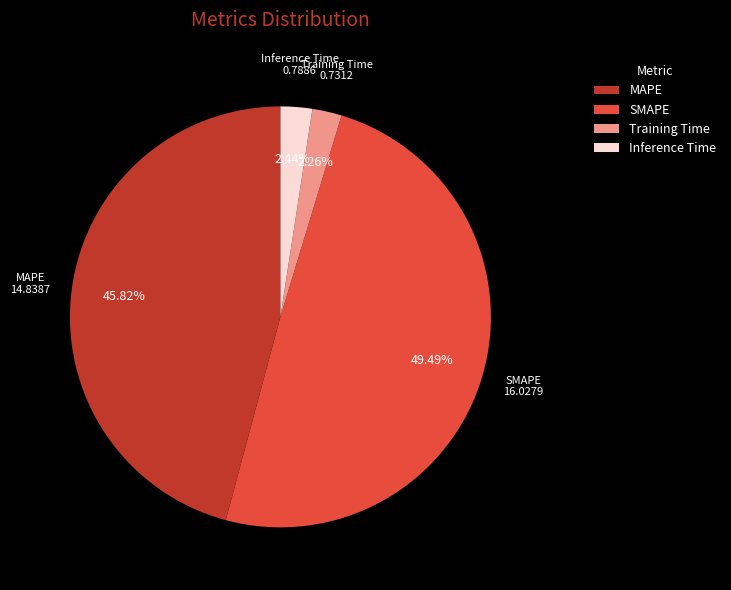

Combined, do Training Time and SMAPE account for over 50%?

Yes